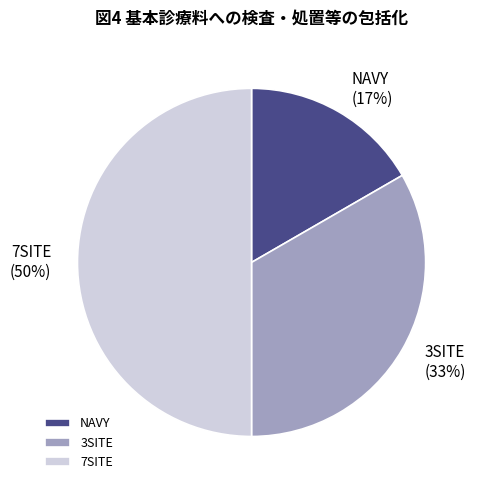

Is the sum of 7SITE and NAVY greater than half?

Yes